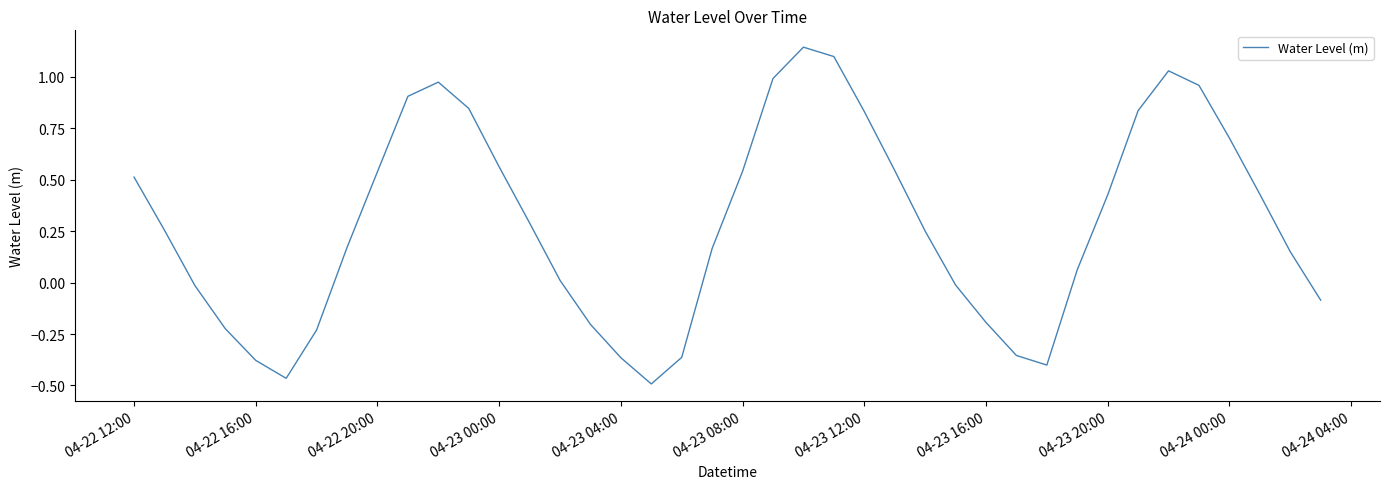

The chart shows a value of 0.7 at 04-24 00:00. True or false?

True